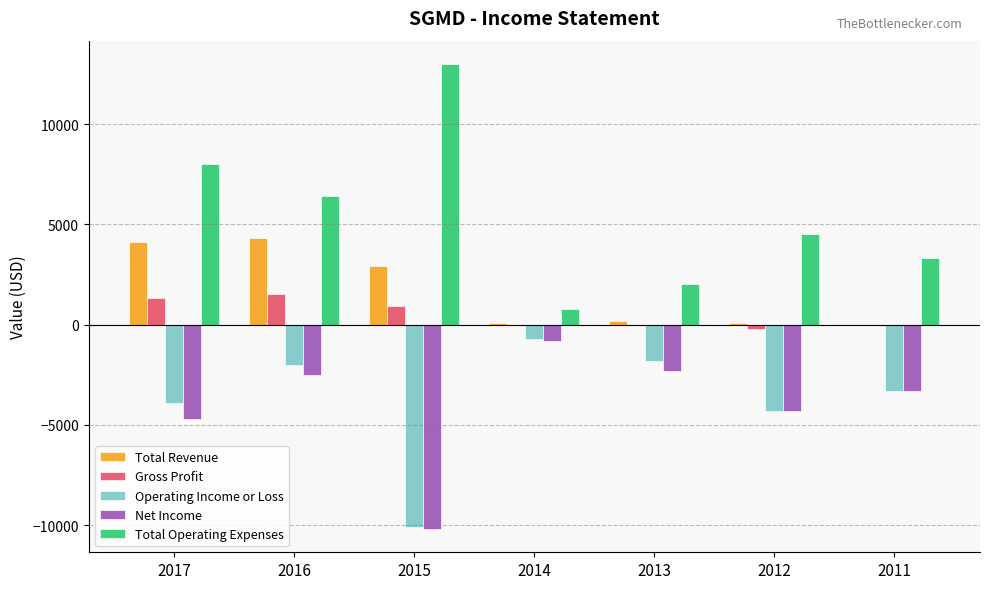

At which category does the chart reach its peak across all series?

2015